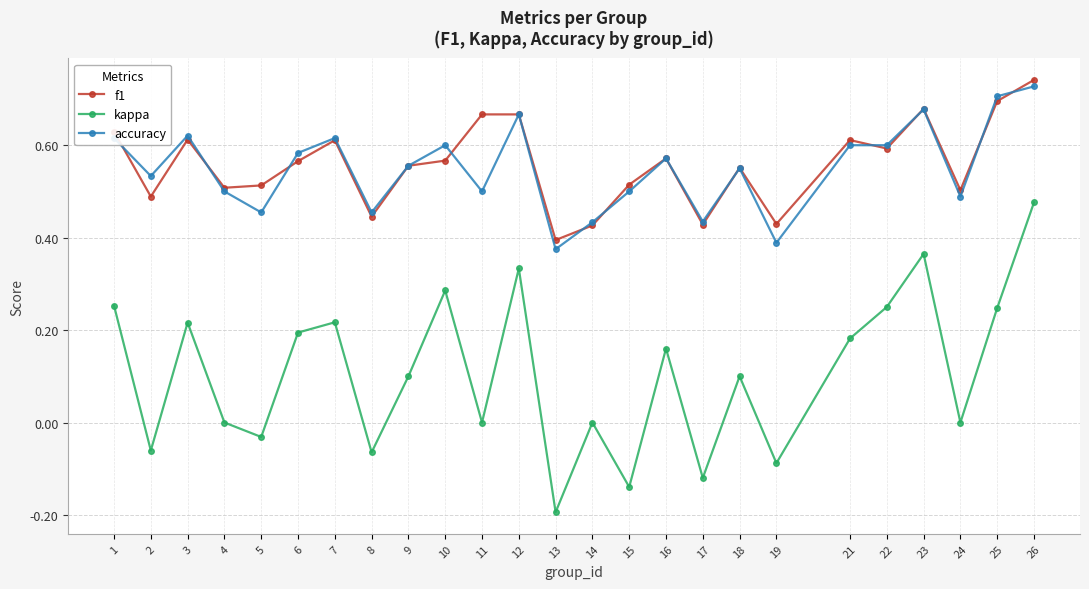

What is the total value across all series at 22?

1.4